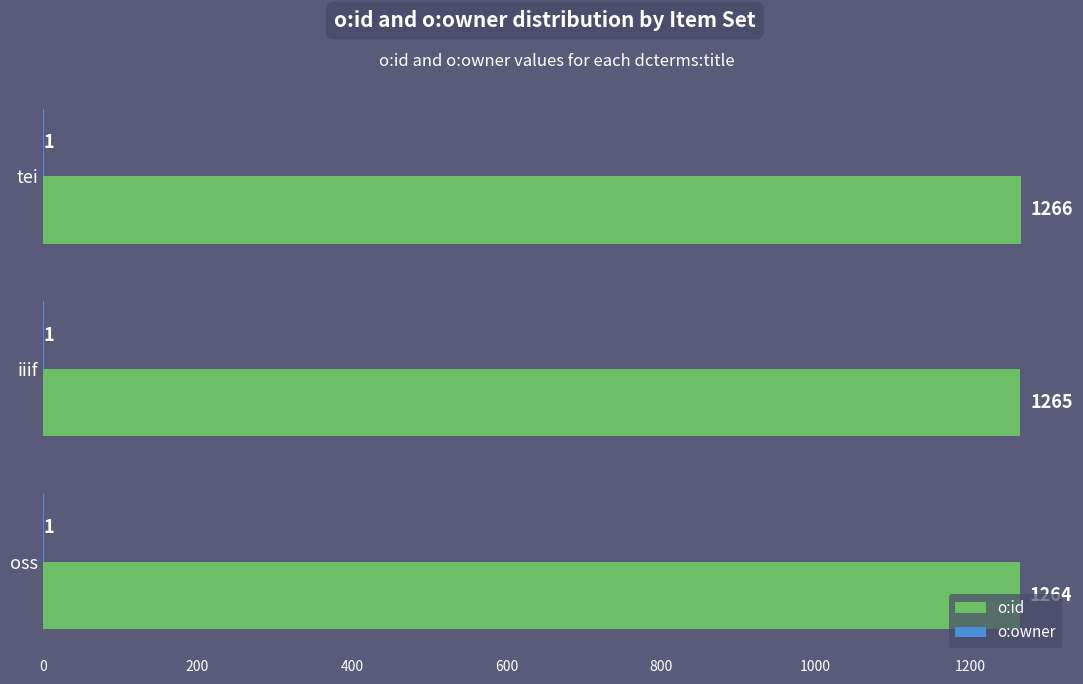

Which series has the largest total across all categories?

o:id